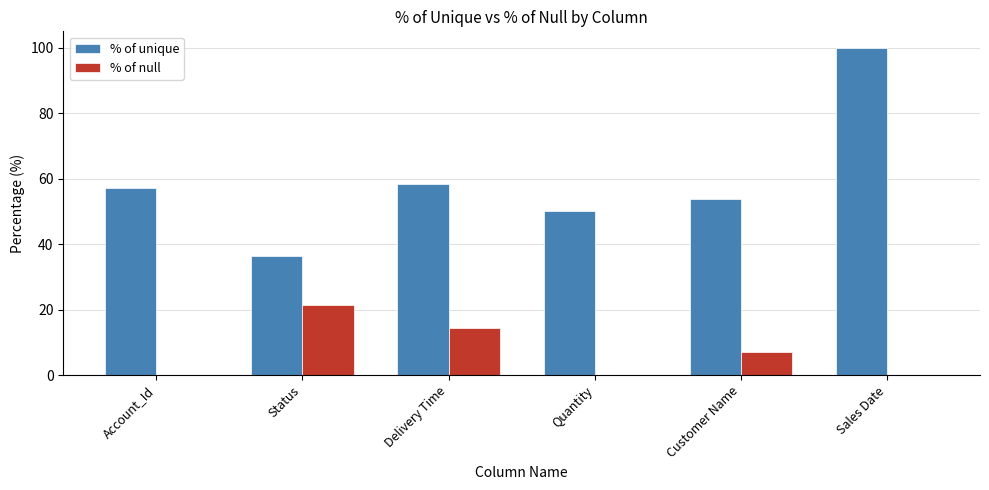

Is it true that % of null equals -8.1 at Quantity?

False